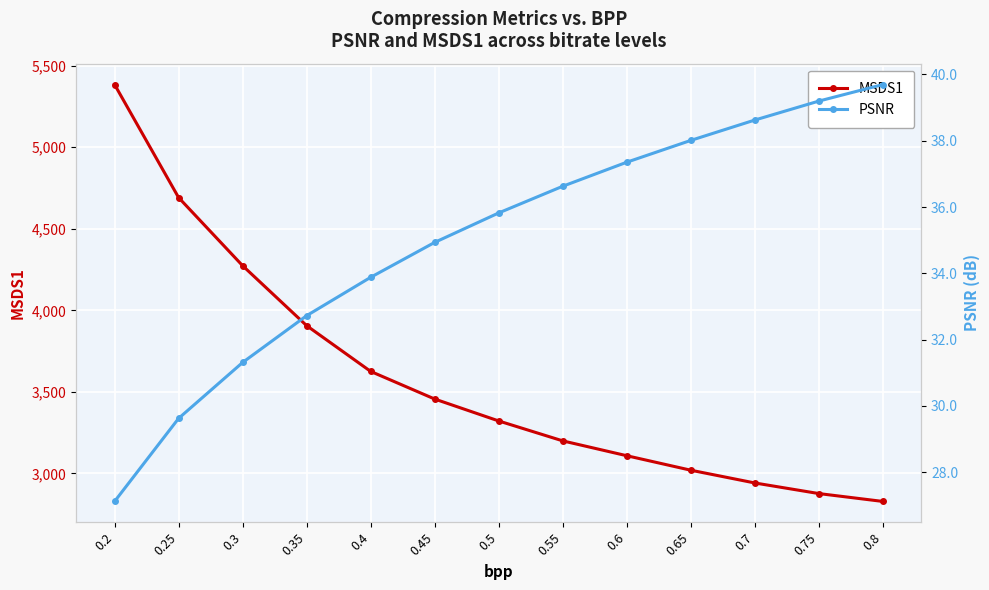

What is the difference between the MSDS1 values at 0.7 and 0.55?

258.0